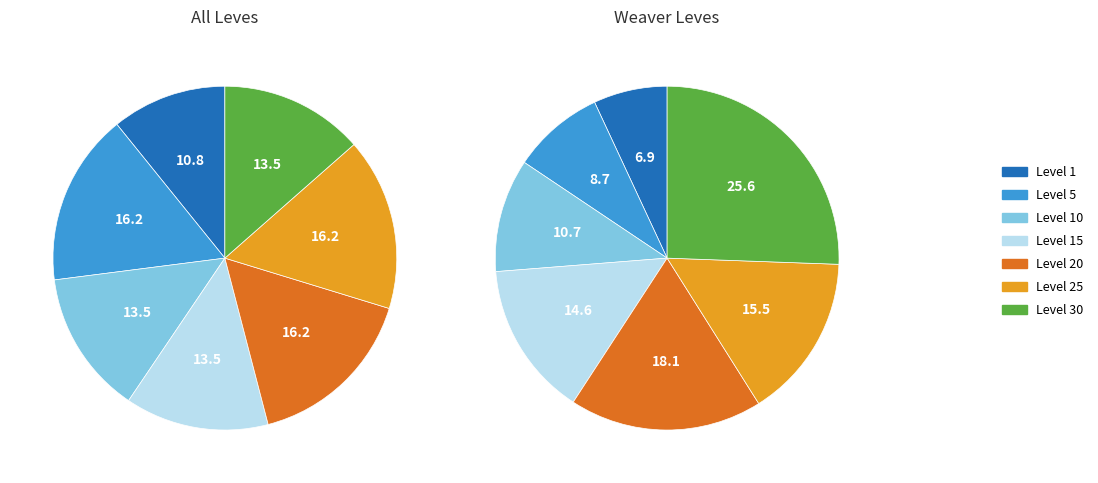

Is there any slice that represents more than half of the pie?

No